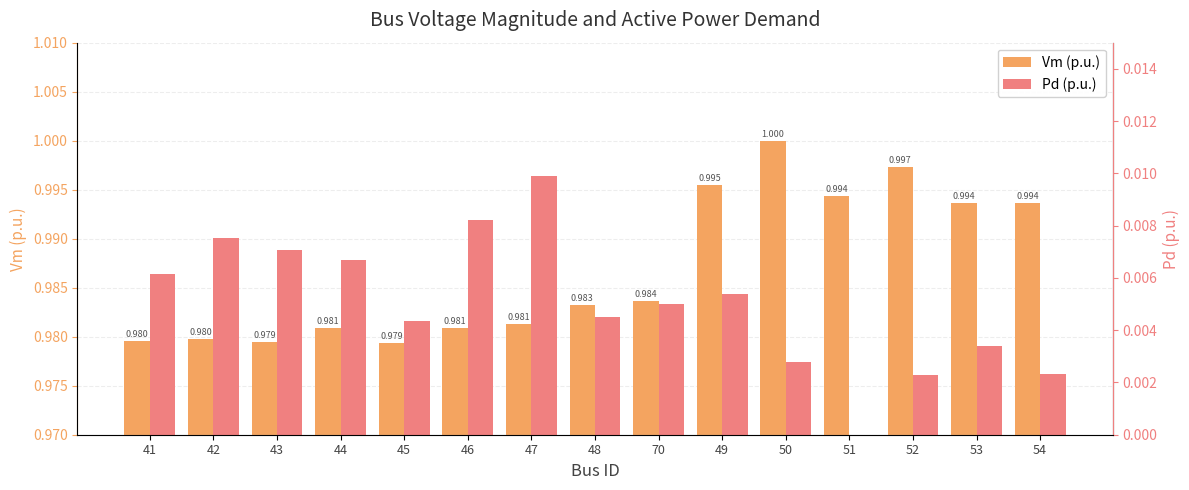

How many bars are there in each group?

2